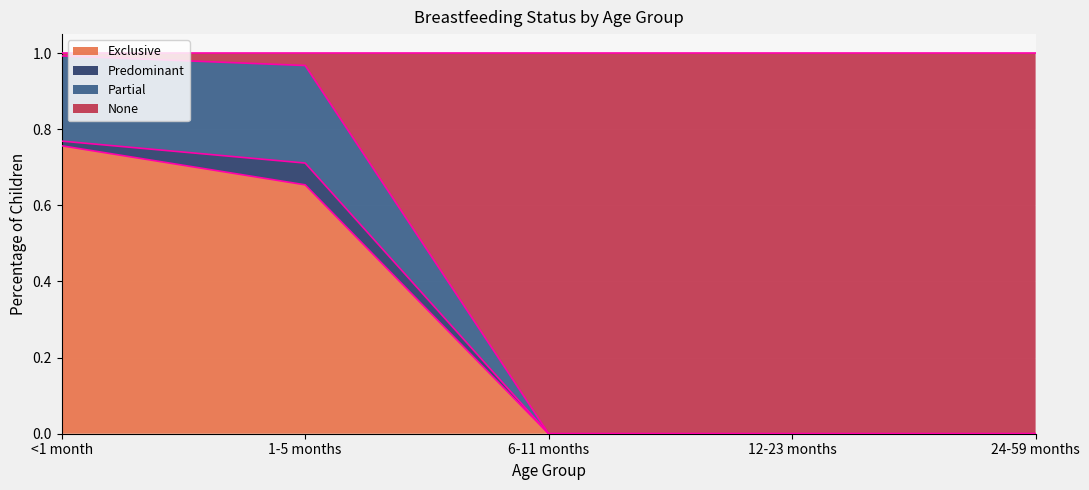

What is the total value across all series at 6-11 months?

1.0